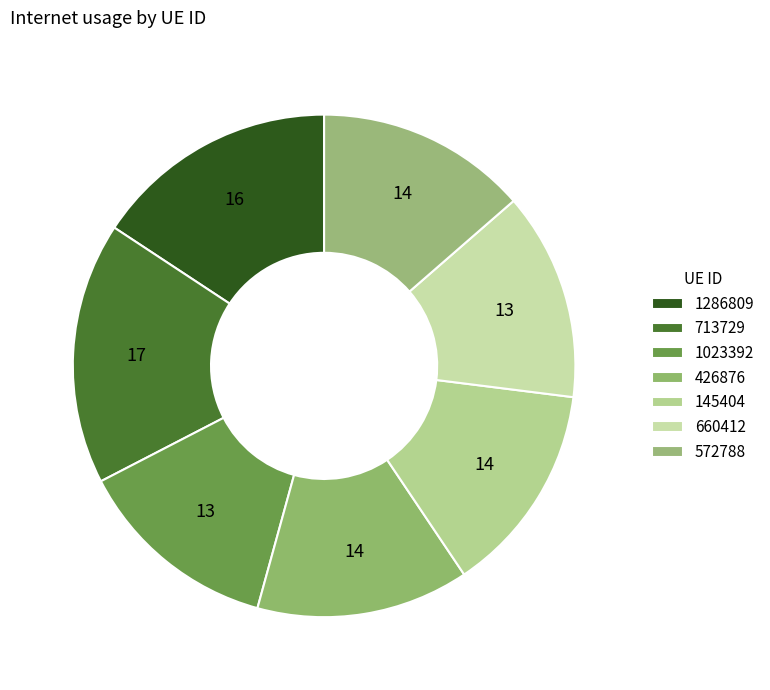

Does 572788 represent more than half of the total?

No